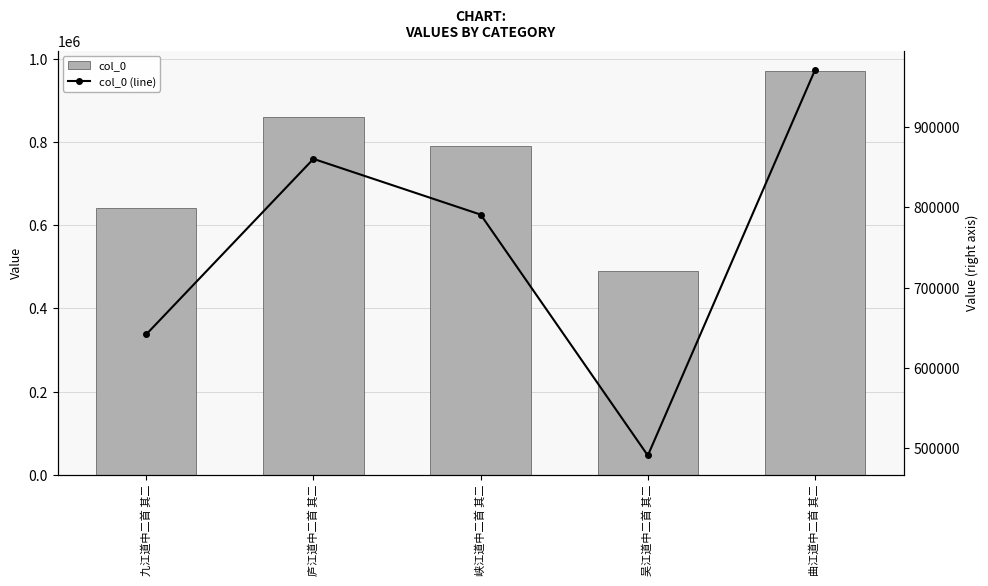

Reading right to left, extract all data points from this chart.

col_0: 曲江道中二首 其二=971200	吴江道中二首 其二=490793	峡江道中二首 其二=790962	庐江道中二首 其二=860379	九江道中二首 其二=641733
col_0 (line): 曲江道中二首 其二=971200	吴江道中二首 其二=490793	峡江道中二首 其二=790962	庐江道中二首 其二=860379	九江道中二首 其二=641733